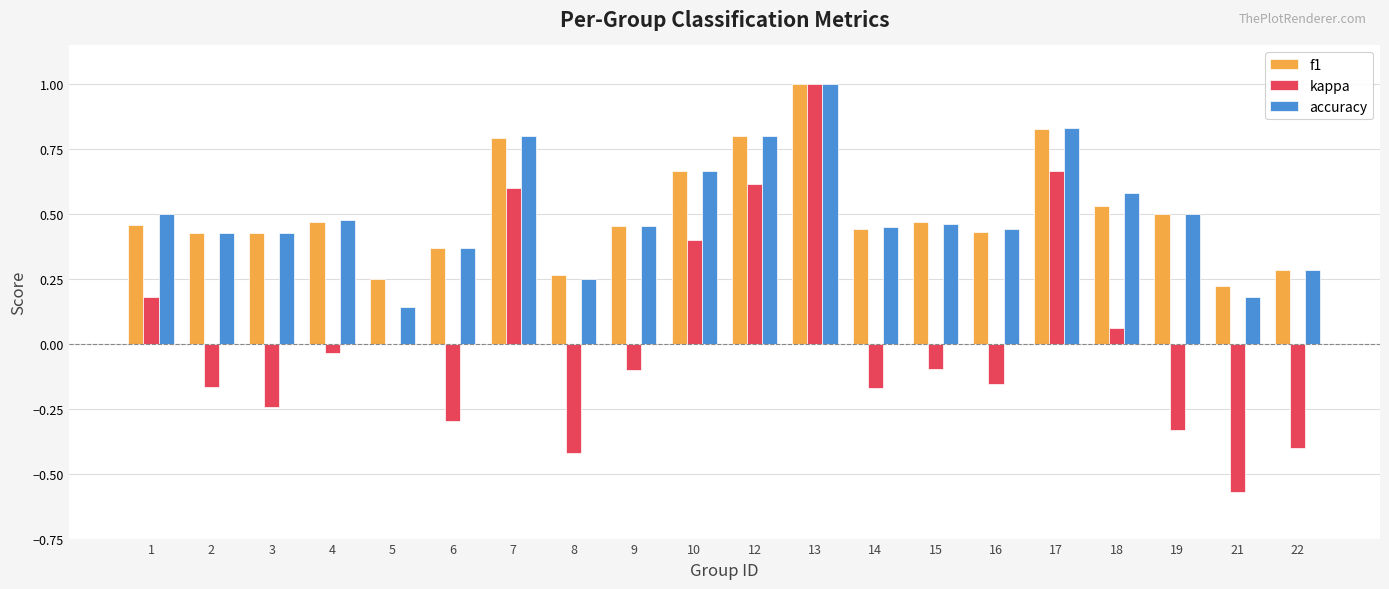

What are all the series names shown in the legend?

f1, kappa, accuracy